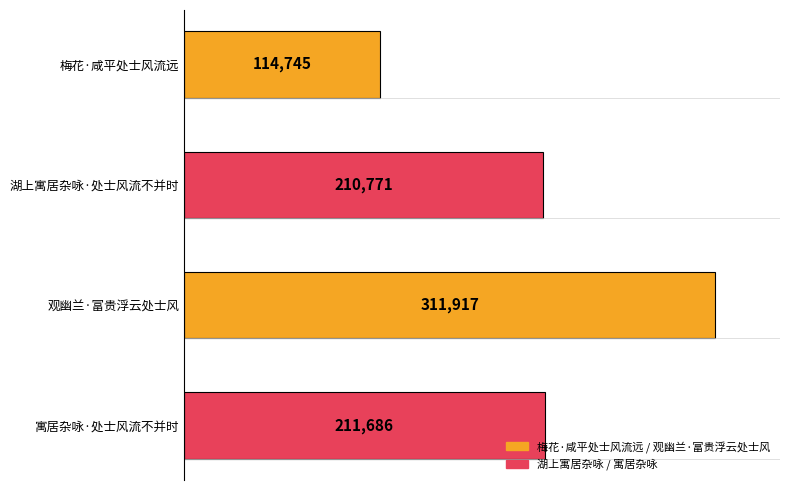

How many data points are less than 211686?

2